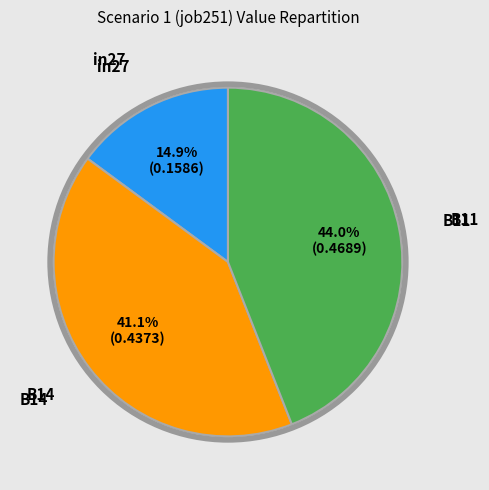

Does any single category account for the majority?

No